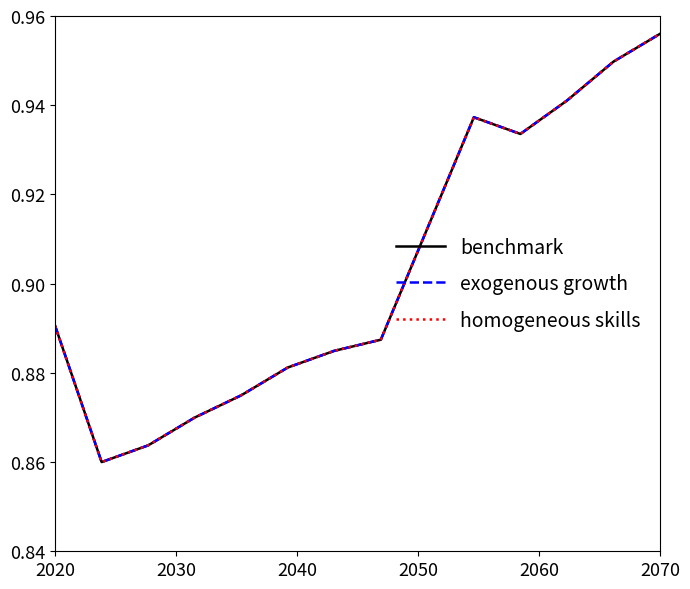

Does the chart have visible grid lines?

No